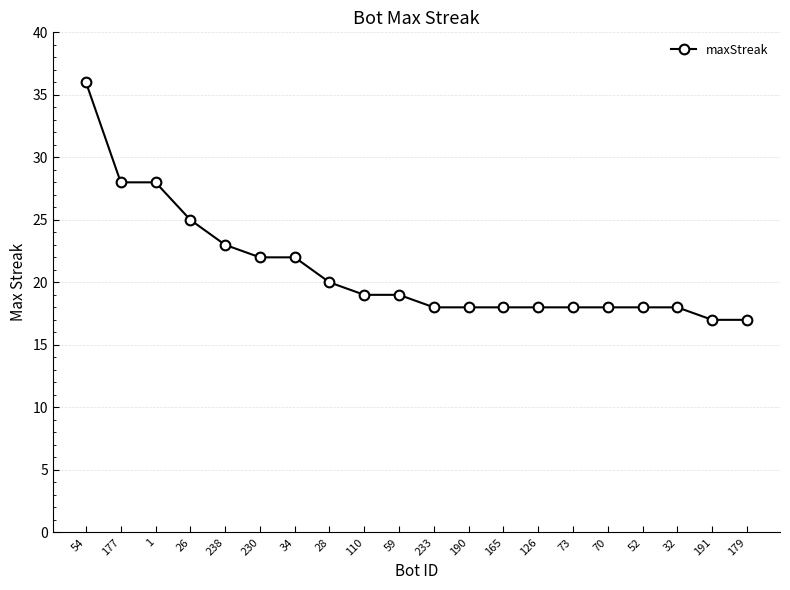

What is the difference between the second highest and second lowest values?

11